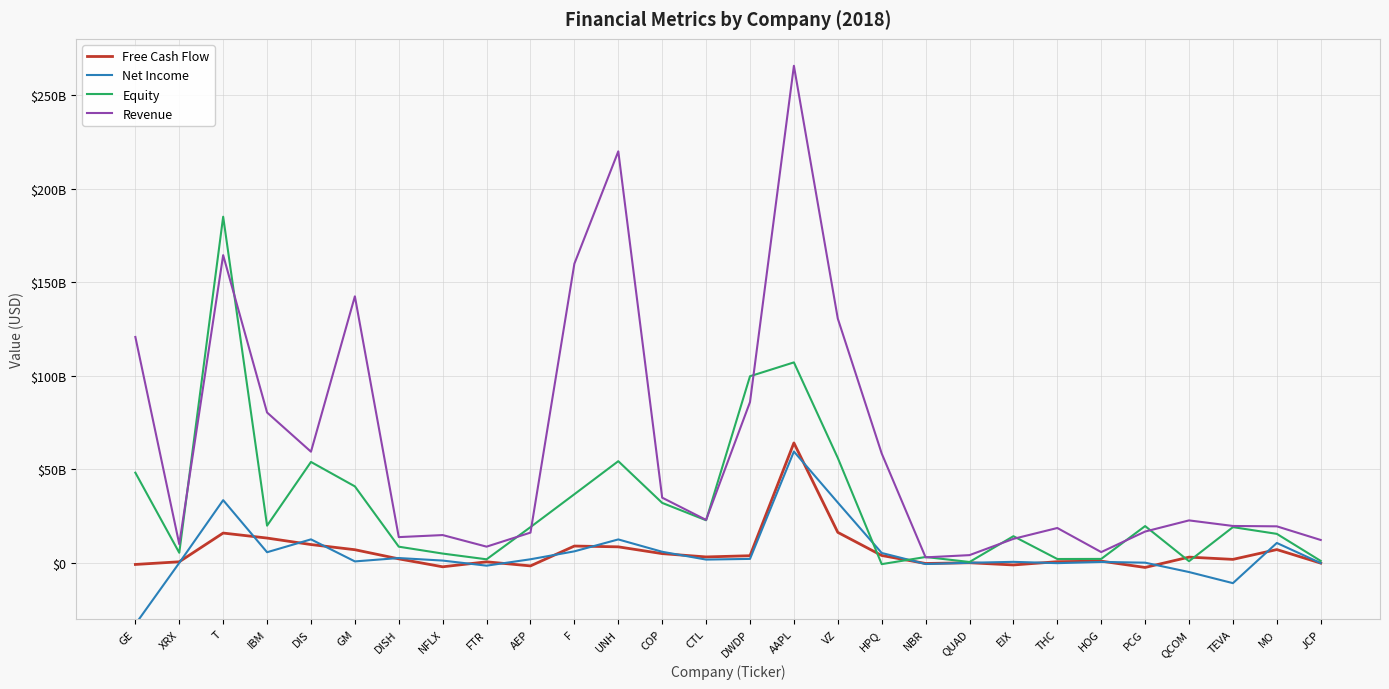

At how many categories does at least one series exceed 265582685?

28